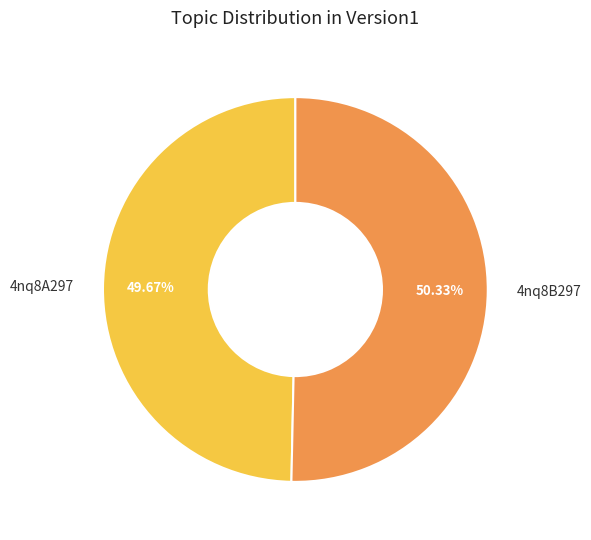

Rank the categories by value from highest to lowest.

4nq8B297, 4nq8A297